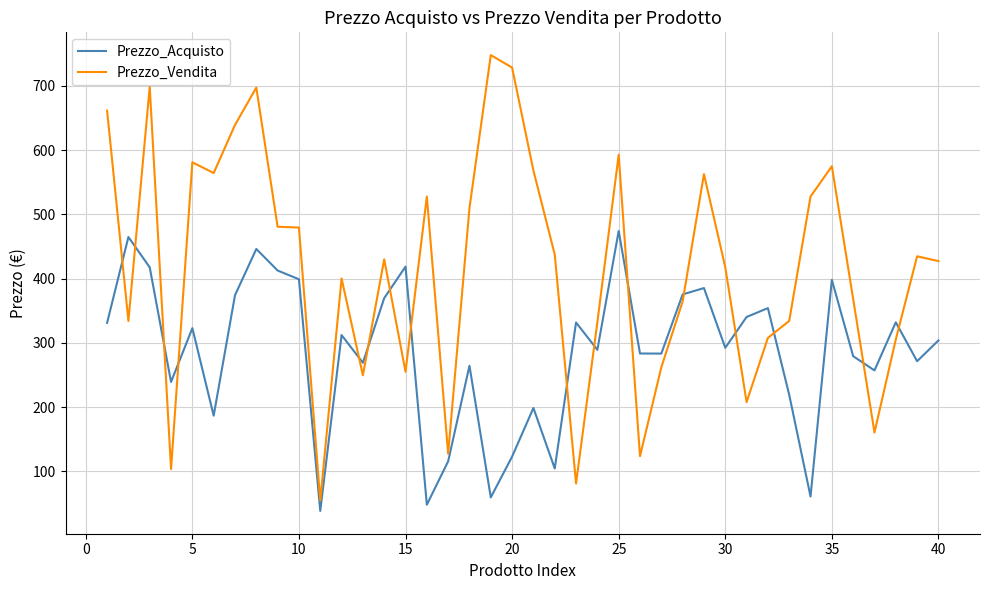

True or false: Prezzo_Acquisto and Prezzo_Vendita intersect in this chart.

True